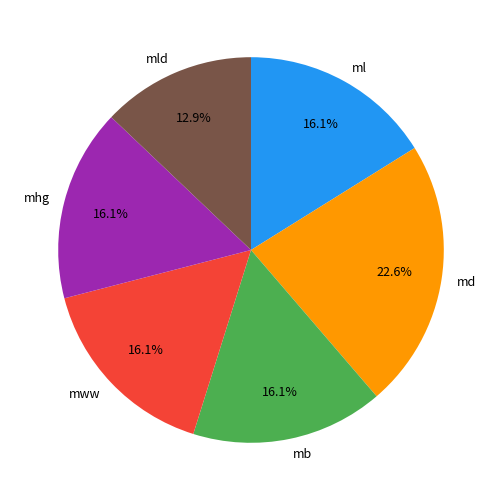

Which category has the smallest portion of the pie?

mld